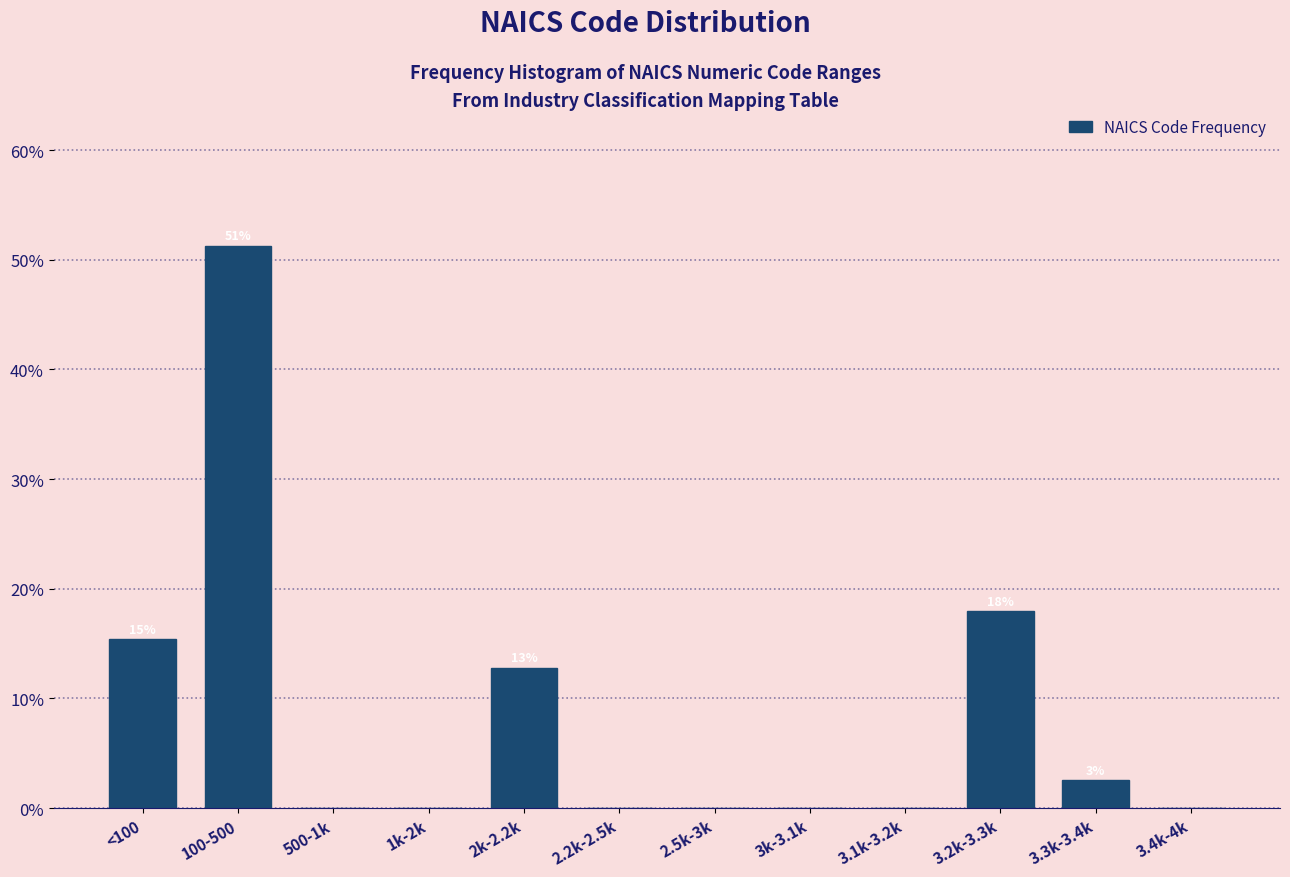

Reading right to left, list all the values displayed in this chart.

3.4k-4k=0.0	3.3k-3.4k=2.6	3.2k-3.3k=17.9	3.1k-3.2k=0.0	3k-3.1k=0.0	2.5k-3k=0.0	2.2k-2.5k=0.0	2k-2.2k=12.8	1k-2k=0.0	500-1k=0.0	100-500=51.3	<100=15.4